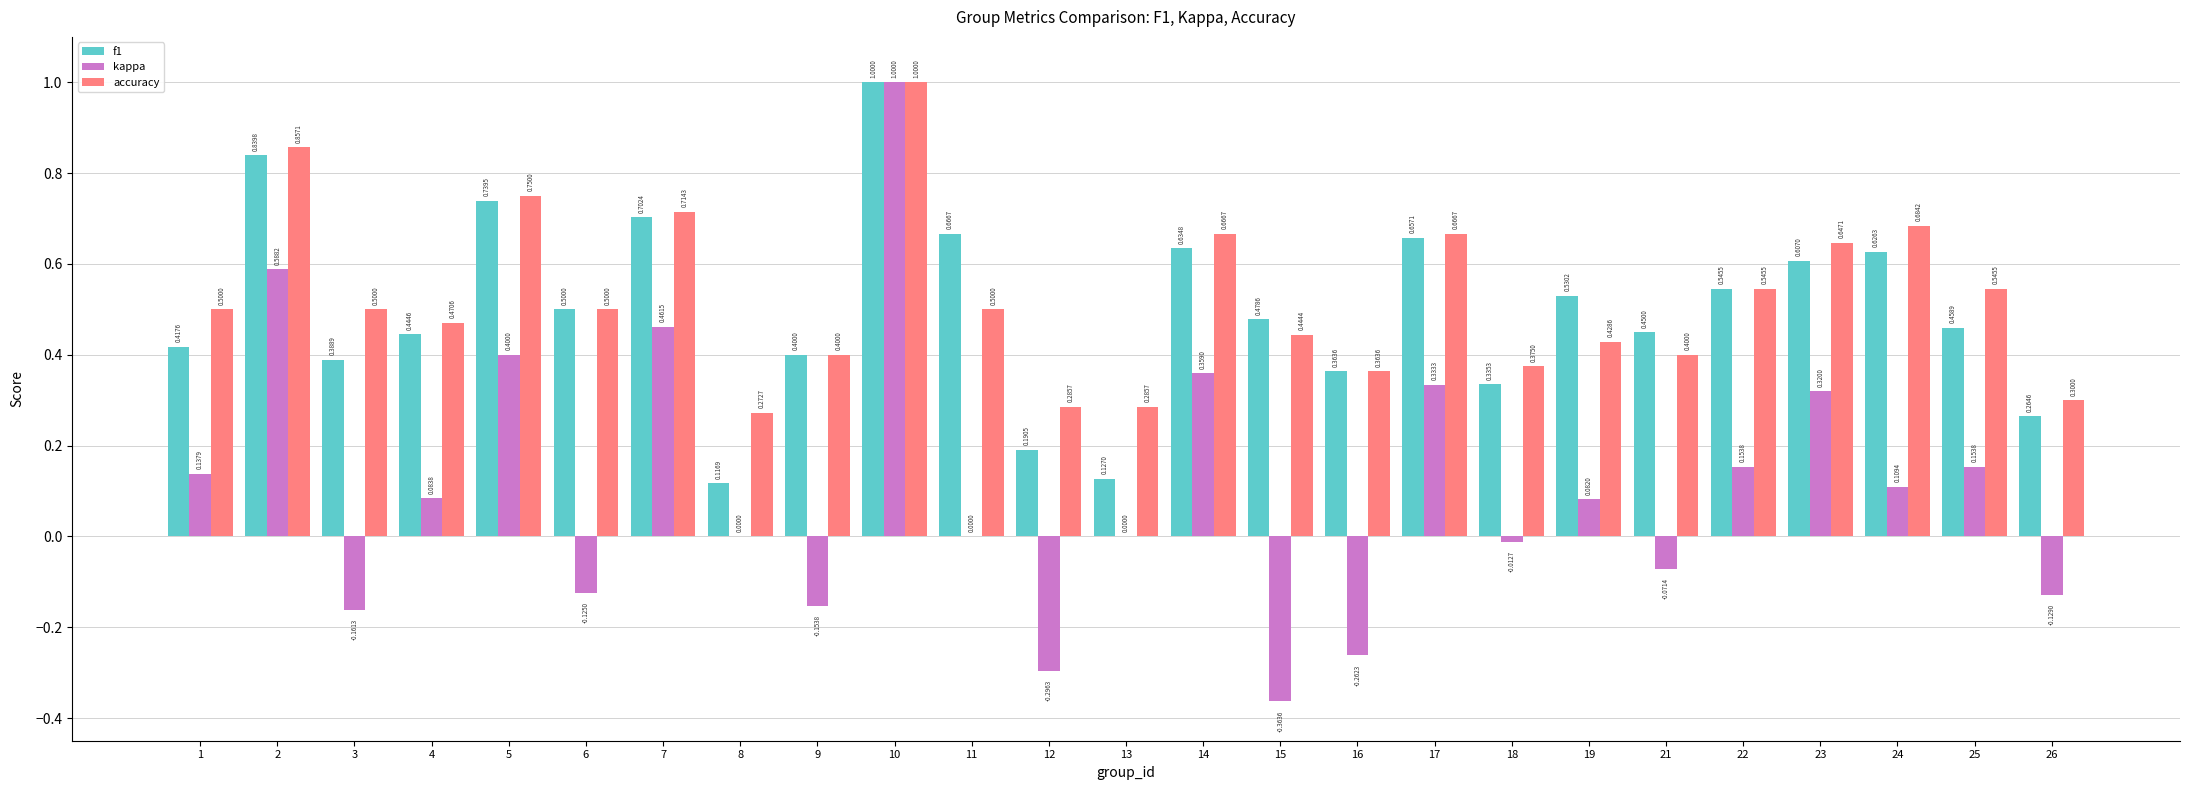

At which category is the sum across all series the highest?

10